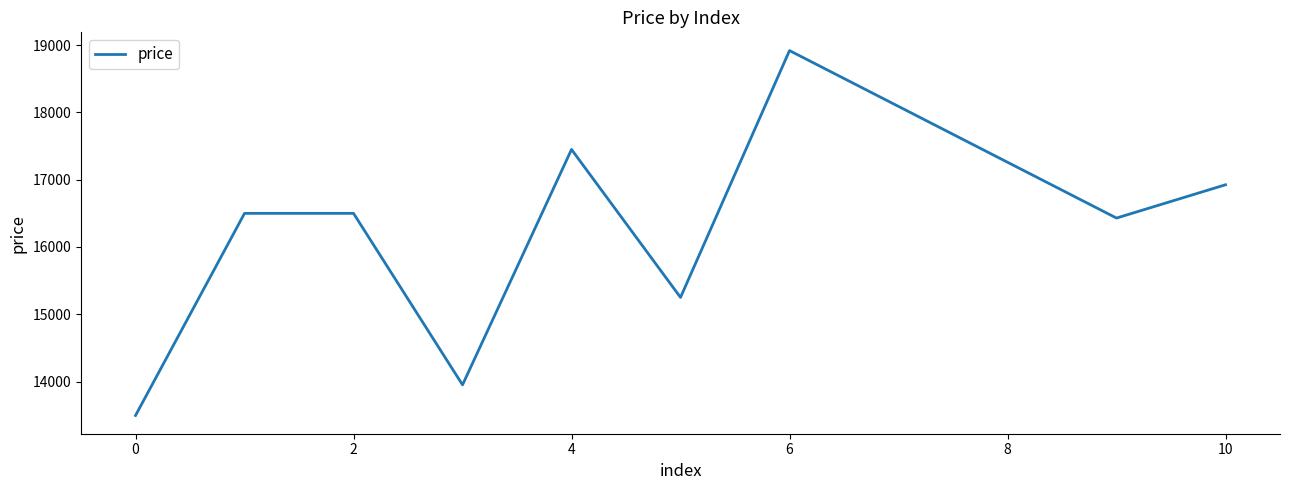

What is the smallest value displayed?

13495